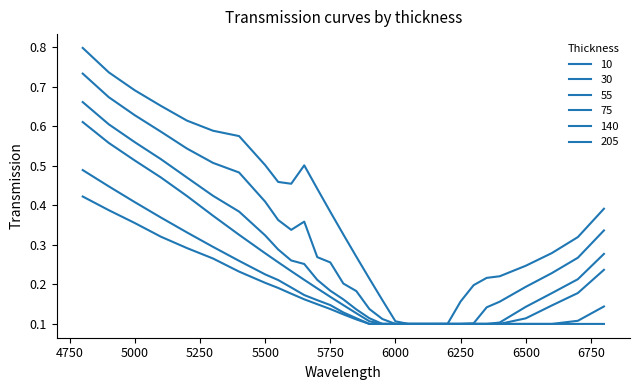

Reading right to left, list all the values displayed in this chart.

10: 6800=0.4	6700=0.3	6600=0.3	6500=0.2	6400=0.2	6350=0.2	6300=0.2	6250=0.2	6200=0.1	6150=0.1	6100=0.1	6050=0.1	6000=0.1	5950=0.2	5900=0.2	5850=0.3	5800=0.3	5750=0.4	5700=0.4	5650=0.5	5600=0.5	5550=0.5	5500=0.5	5400=0.6	5300=0.6	5200=0.6	5100=0.7	5000=0.7	4900=0.7	4800=0.8
30: 6800=0.3	6700=0.3	6600=0.2	6500=0.2	6400=0.2	6350=0.1	6300=0.1	6250=0.1	6200=0.1	6150=0.1	6100=0.1	6050=0.1	6000=0.1	5950=0.1	5900=0.1	5850=0.2	5800=0.2	5750=0.3	5700=0.3	5650=0.4	5600=0.3	5550=0.4	5500=0.4	5400=0.5	5300=0.5	5200=0.5	5100=0.6	5000=0.6	4900=0.7	4800=0.7
55: 6800=0.3	6700=0.2	6600=0.2	6500=0.1	6400=0.1	6350=0.1	6300=0.1	6250=0.1	6200=0.1	6150=0.1	6100=0.1	6050=0.1	6000=0.1	5950=0.1	5900=0.1	5850=0.1	5800=0.2	5750=0.2	5700=0.2	5650=0.3	5600=0.3	5550=0.3	5500=0.3	5400=0.4	5300=0.4	5200=0.5	5100=0.5	5000=0.6	4900=0.6	4800=0.7
75: 6800=0.2	6700=0.2	6600=0.1	6500=0.1	6400=0.1	6350=0.1	6300=0.1	6250=0.1	6200=0.1	6150=0.1	6100=0.1	6050=0.1	6000=0.1	5950=0.1	5900=0.1	5850=0.1	5800=0.1	5750=0.2	5700=0.2	5650=0.2	5600=0.2	5550=0.3	5500=0.3	5400=0.3	5300=0.4	5200=0.4	5100=0.5	5000=0.5	4900=0.6	4800=0.6
140: 6800=0.1	6700=0.1	6600=0.1	6500=0.1	6400=0.1	6350=0.1	6300=0.1	6250=0.1	6200=0.1	6150=0.1	6100=0.1	6050=0.1	6000=0.1	5950=0.1	5900=0.1	5850=0.1	5800=0.1	5750=0.1	5700=0.2	5650=0.2	5600=0.2	5550=0.2	5500=0.2	5400=0.3	5300=0.3	5200=0.3	5100=0.4	5000=0.4	4900=0.4	4800=0.5
205: 6800=0.1	6700=0.1	6600=0.1	6500=0.1	6400=0.1	6350=0.1	6300=0.1	6250=0.1	6200=0.1	6150=0.1	6100=0.1	6050=0.1	6000=0.1	5950=0.1	5900=0.1	5850=0.1	5800=0.1	5750=0.1	5700=0.1	5650=0.2	5600=0.2	5550=0.2	5500=0.2	5400=0.2	5300=0.3	5200=0.3	5100=0.3	5000=0.4	4900=0.4	4800=0.4